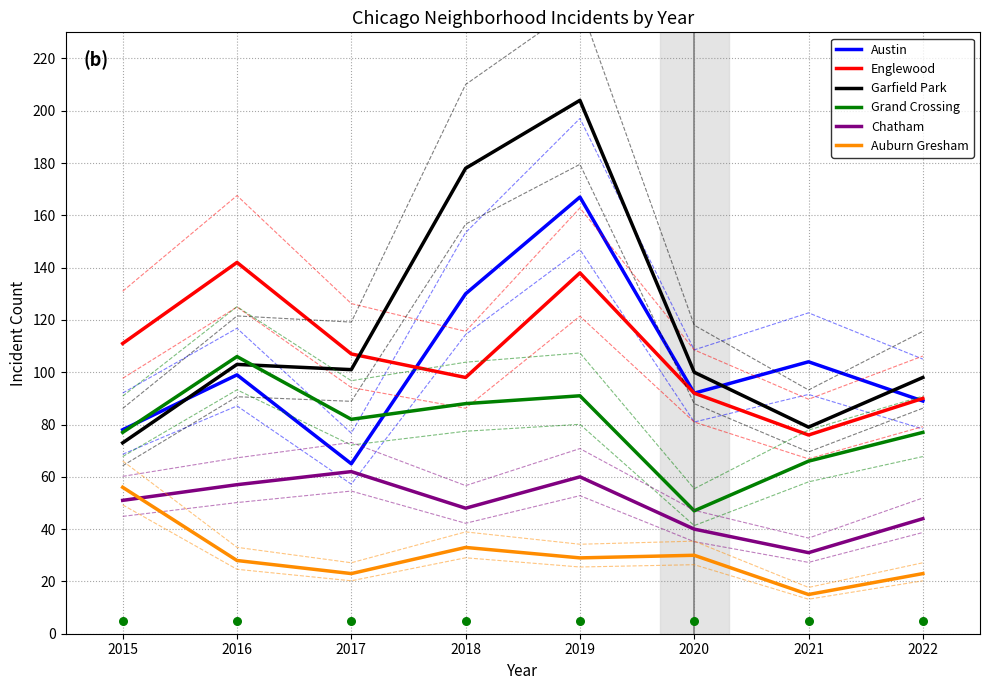

What are all the series names shown in the legend?

Austin, Englewood, Garfield Park, Grand Crossing, Chatham, Auburn Gresham